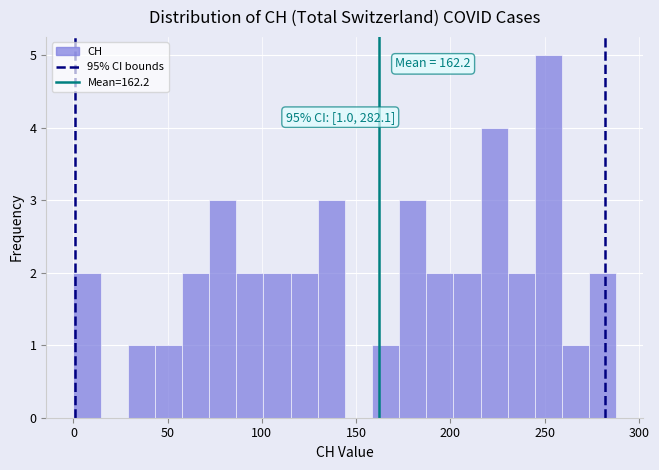

Around what value on the x-axis is the tallest bar? Give the approximate position of its centre, as read against the axis.

250